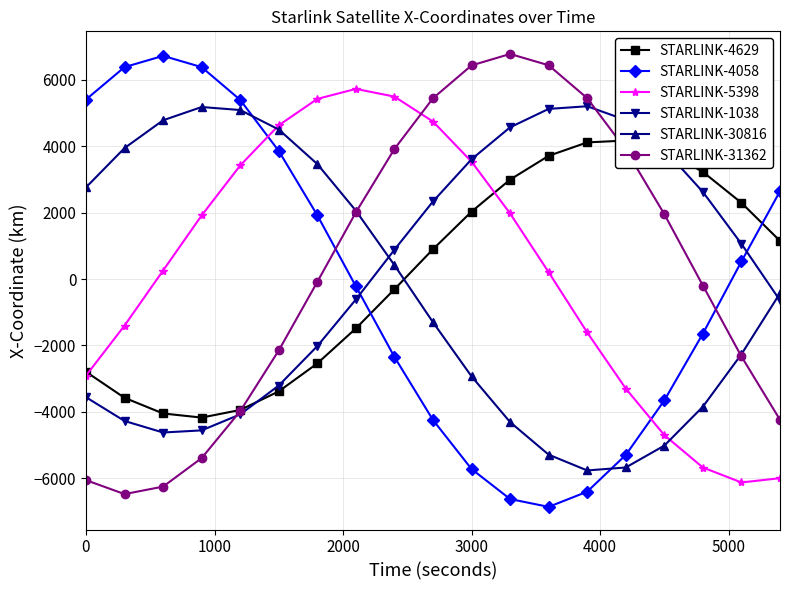

What is the difference between the second highest and minimum values in the STARLINK-4629 series?

8295.8